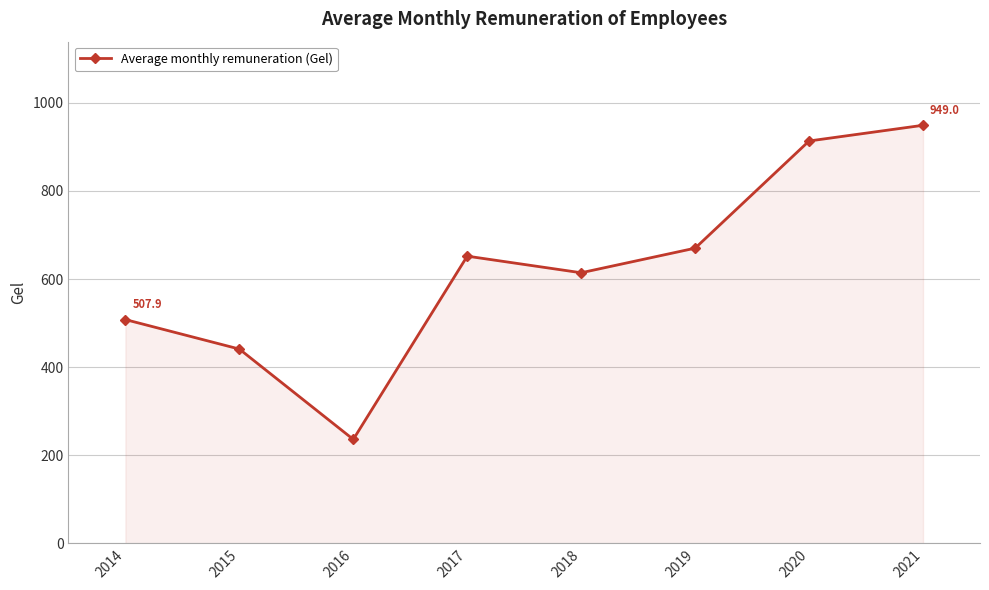

What is the sum of the values at 2014 and 2017?

1159.8